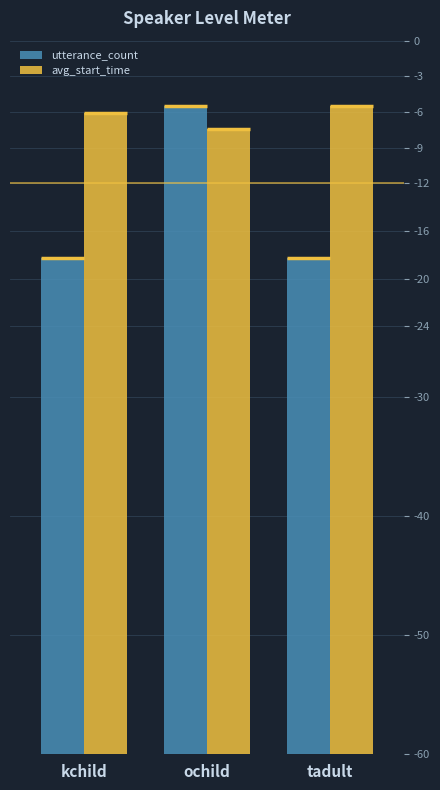

How many groups of bars are there?

3